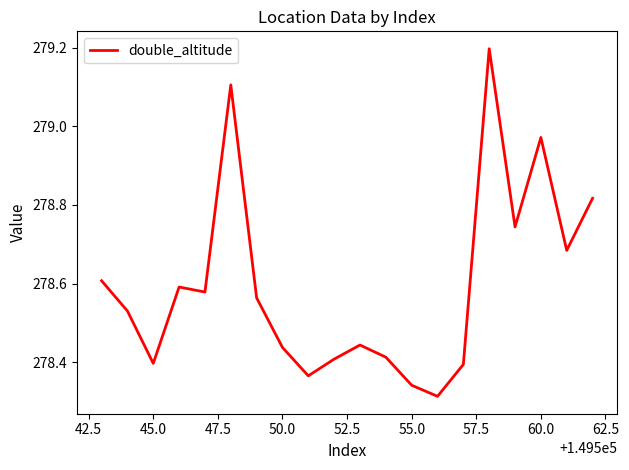

What is the maximum value shown in the chart?

279.2